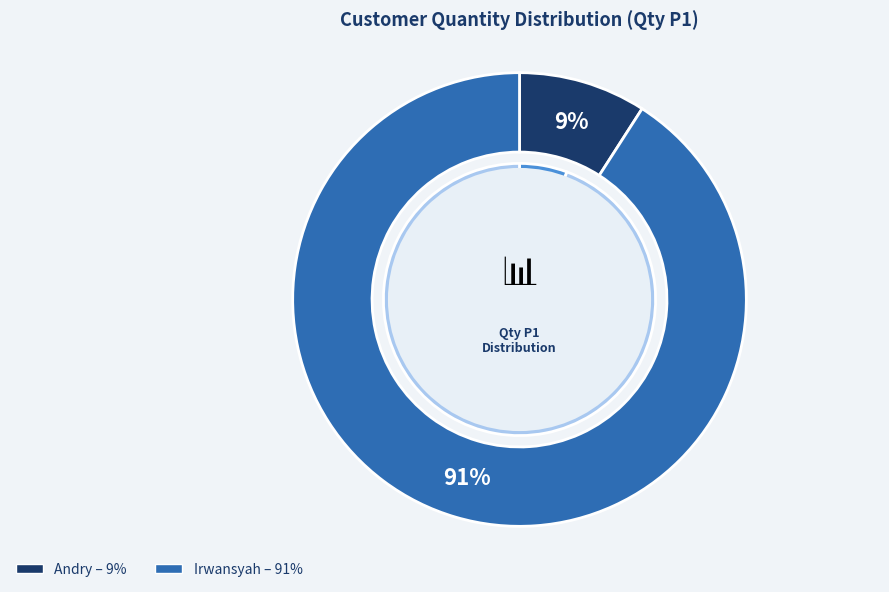

To the nearest percent, what percentage of the pie is Andry?

9%